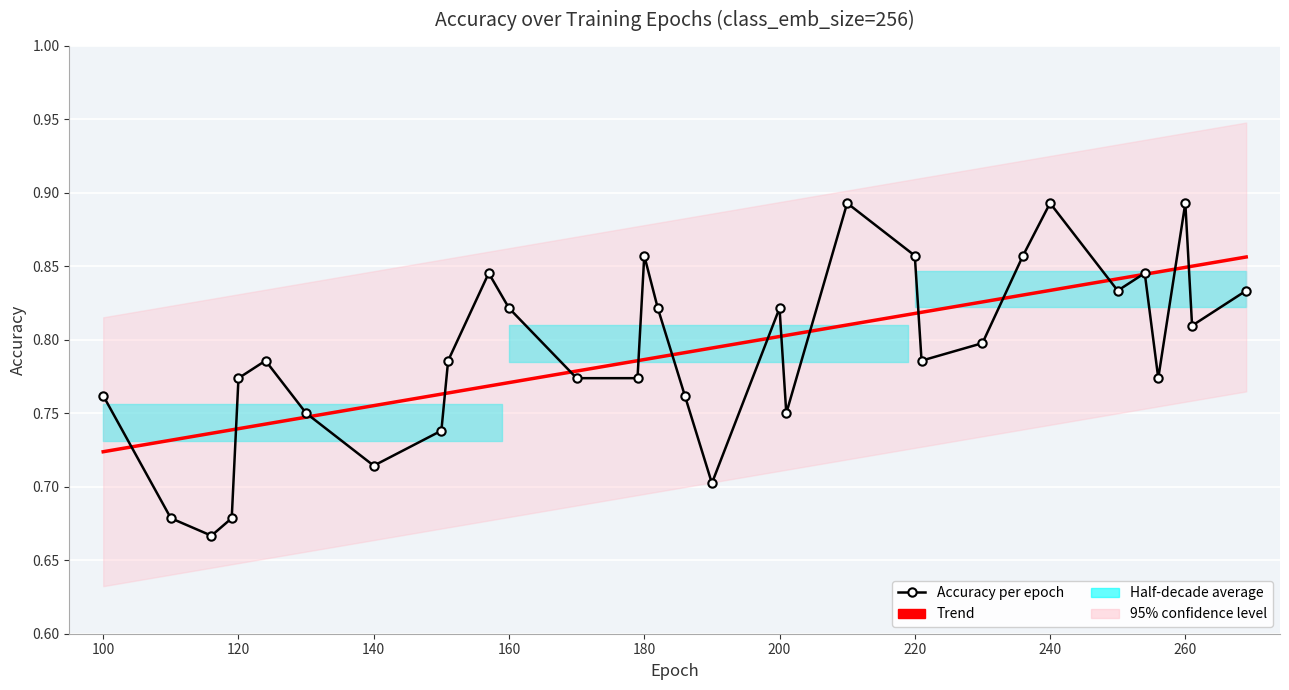

Between 182 and 260, which is larger?

260